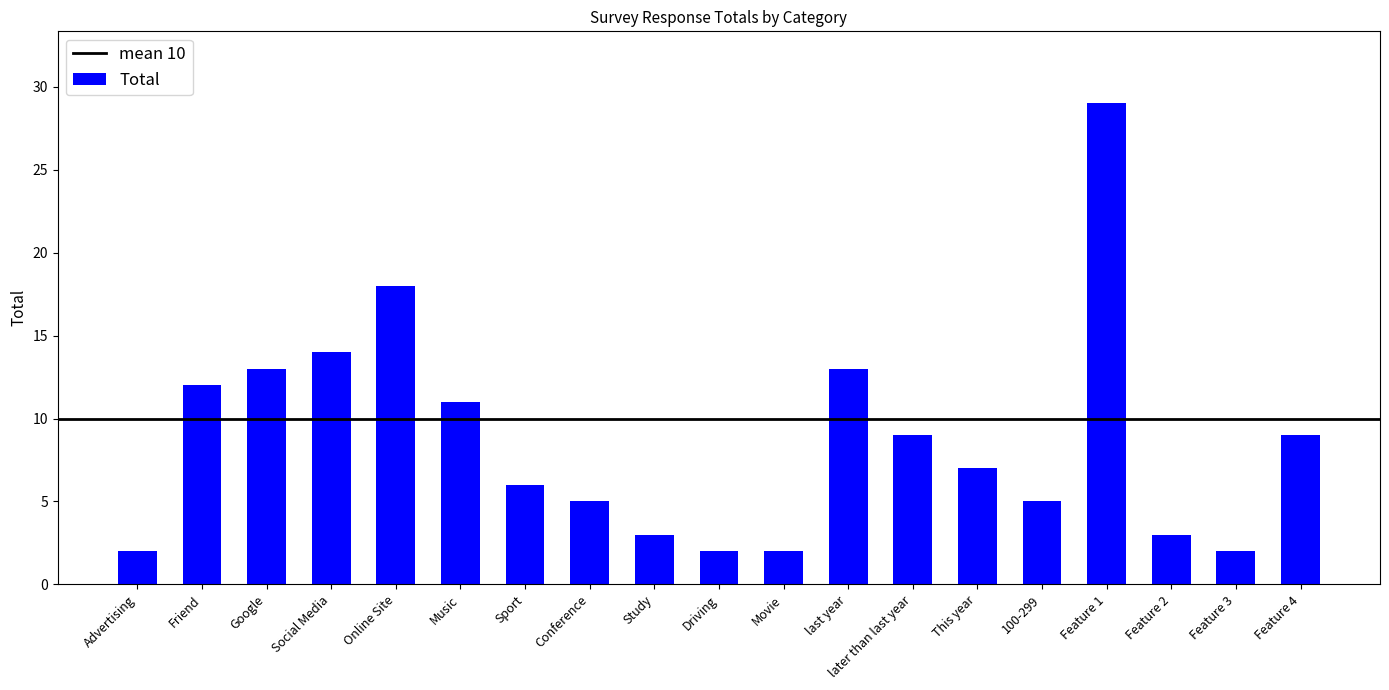

Is it true that the value at Feature 2 is 3?

True